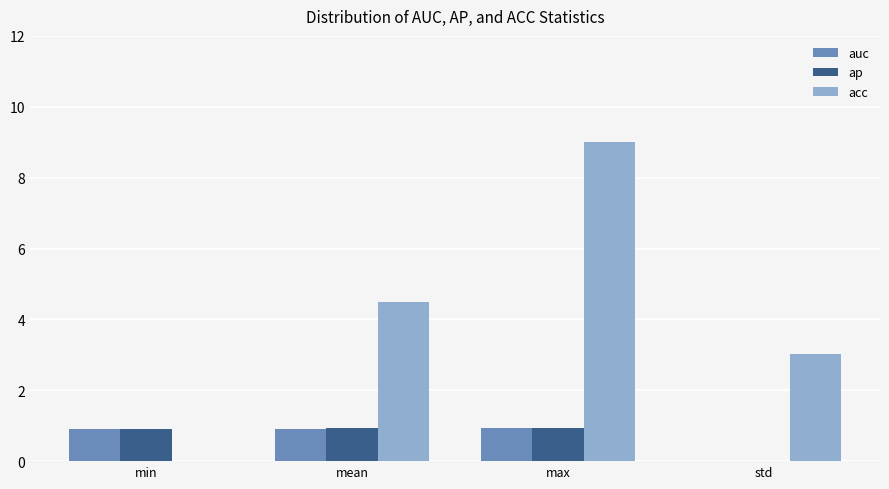

What is the total value across all series at min?

1.8